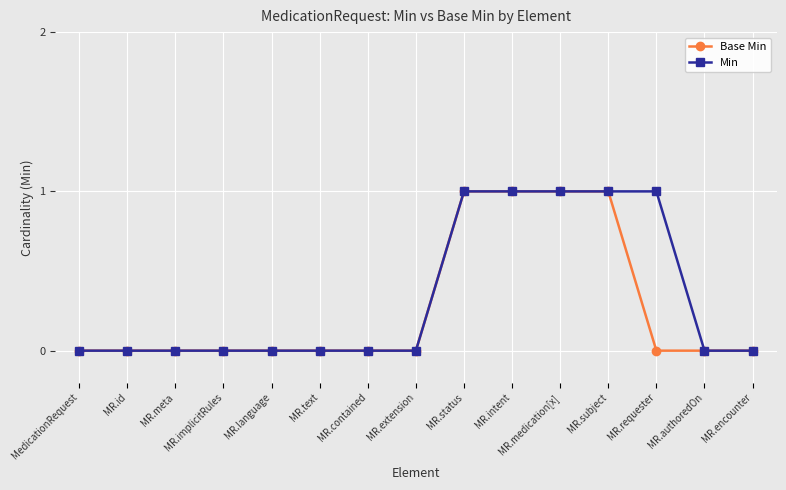

What is the sum of the Min values at MR.subject and MR.language?

1